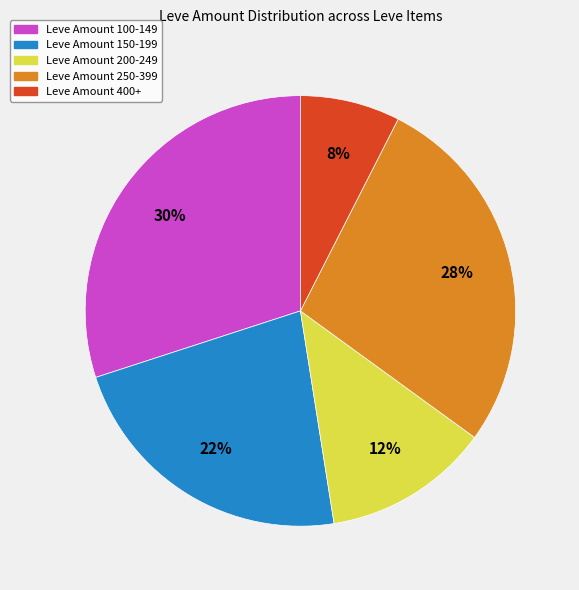

How many segments does this pie chart have?

5